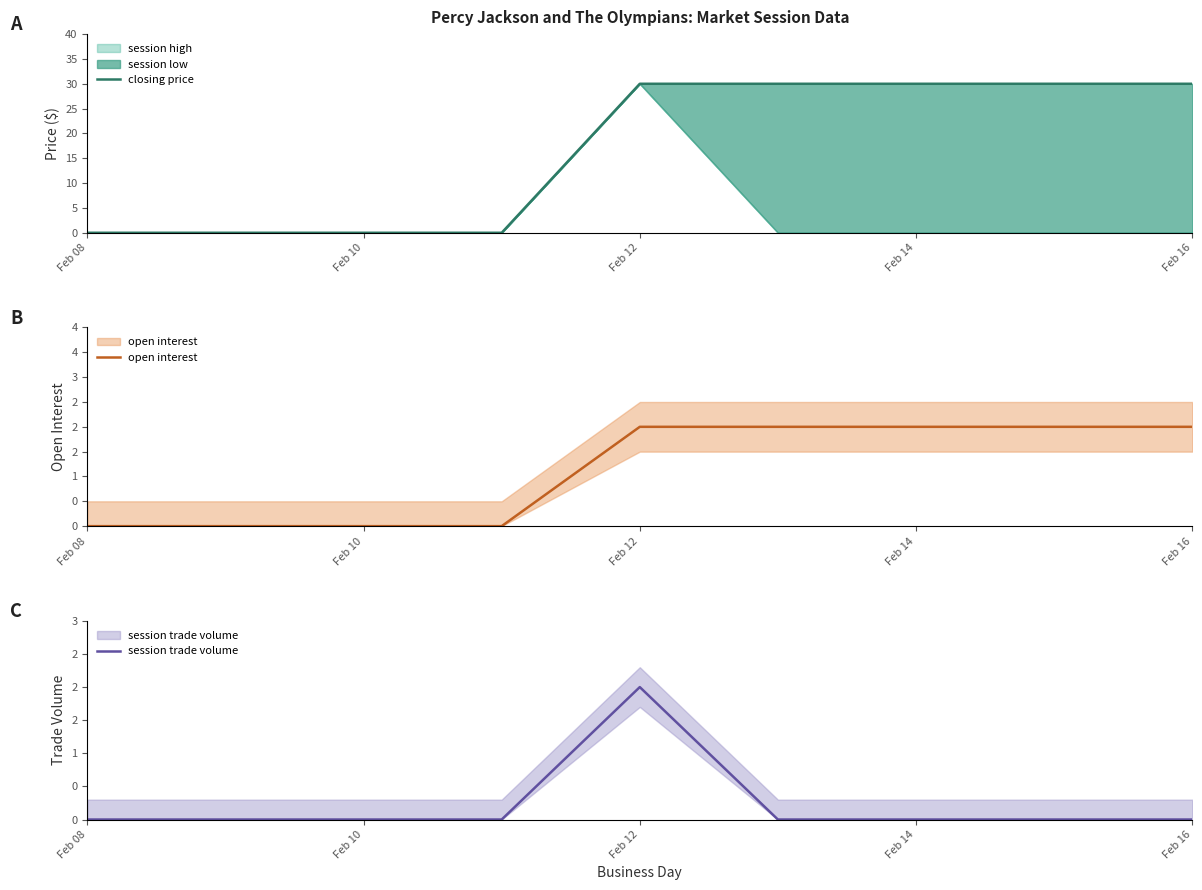

Reading right to left, list all the values displayed in this chart.

closing price: 30	30	30	30	30	0	0	0	0
open interest: 2	2	2	2	2	0	0	0	0
session trade volume: 0	0	0	0	2	0	0	0	0